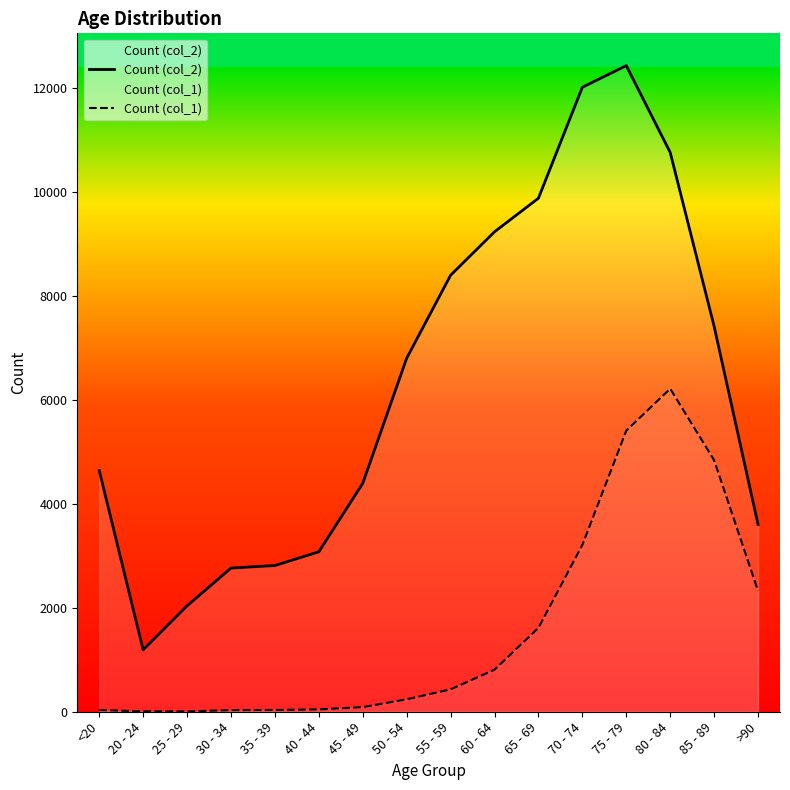

At which label does Count (col_1) reach its peak?

80 - 84